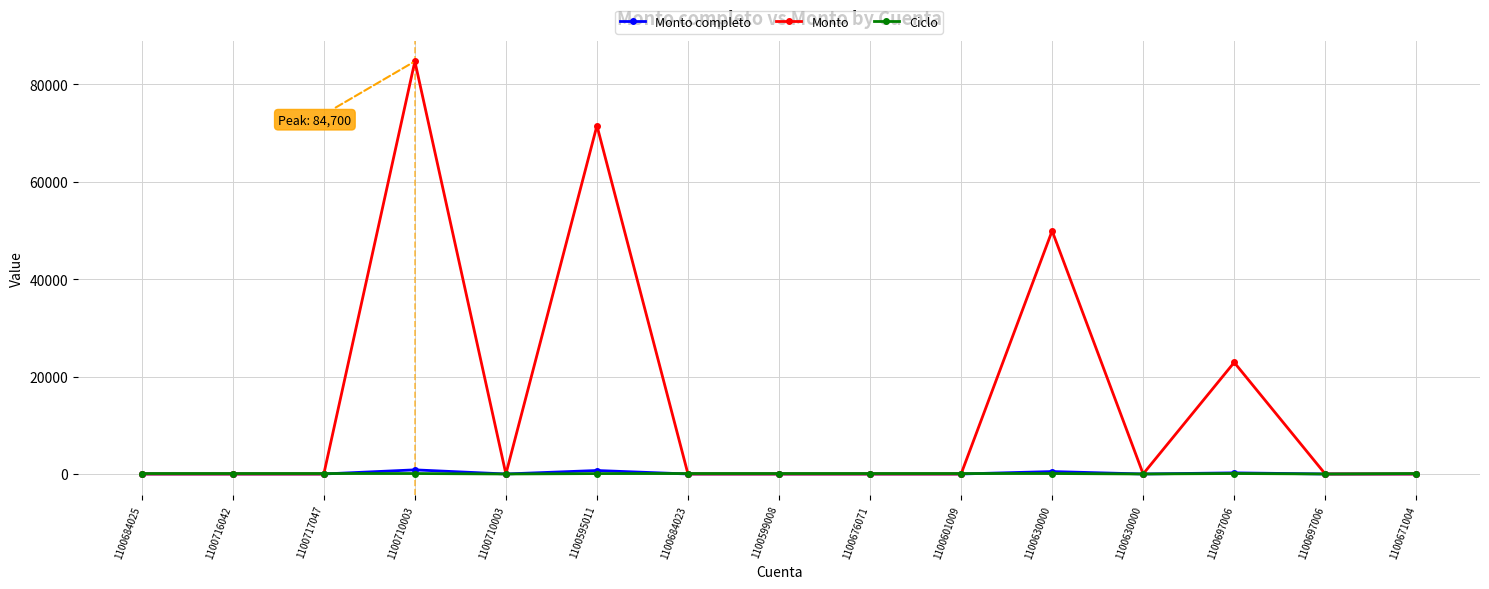

What is the value of the Monto completo point at the 6th from the left?

714.9